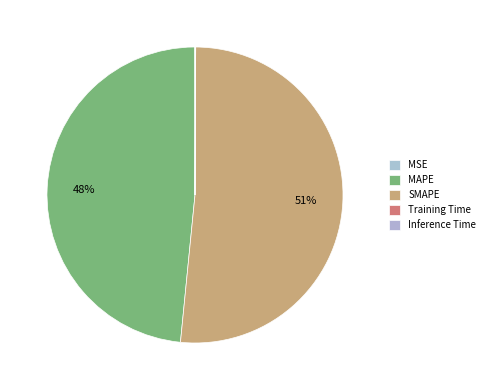

The Inference Time slice represents 0% of the pie. True or false?

True